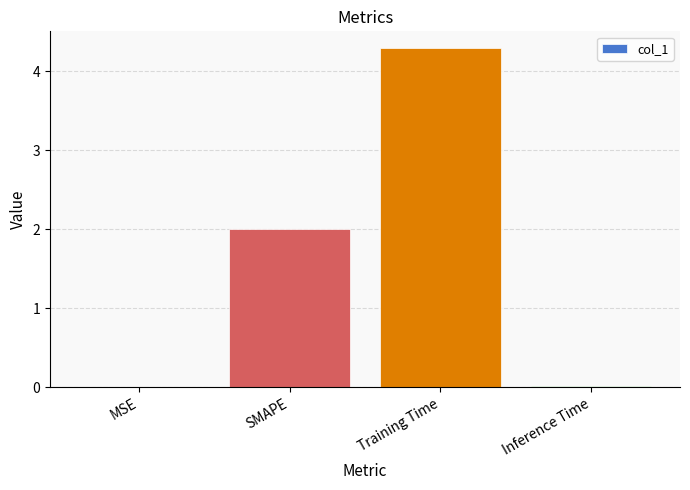

Does the chart contain stacked bars?

No